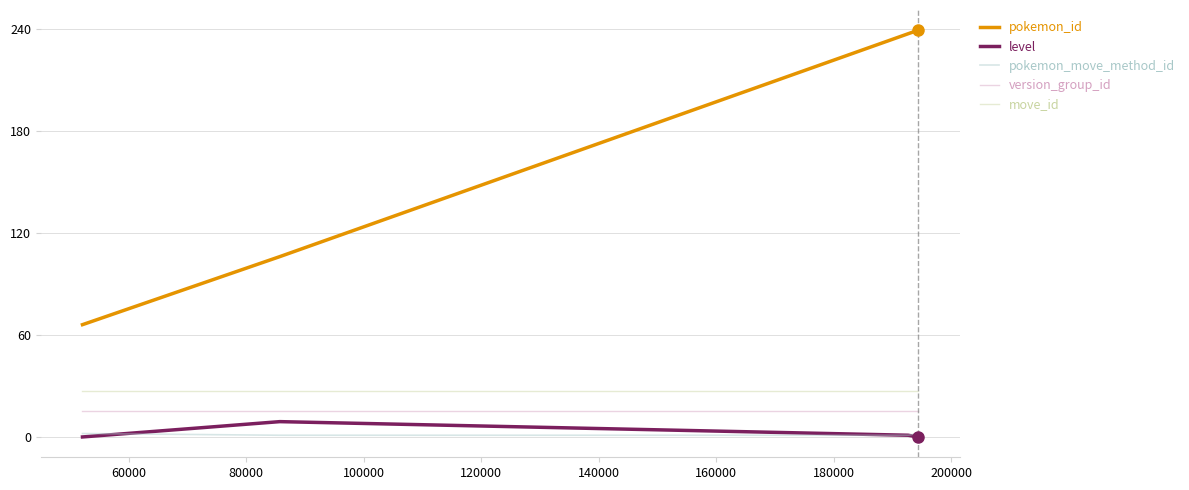

Which series has the largest total across all categories?

pokemon_id